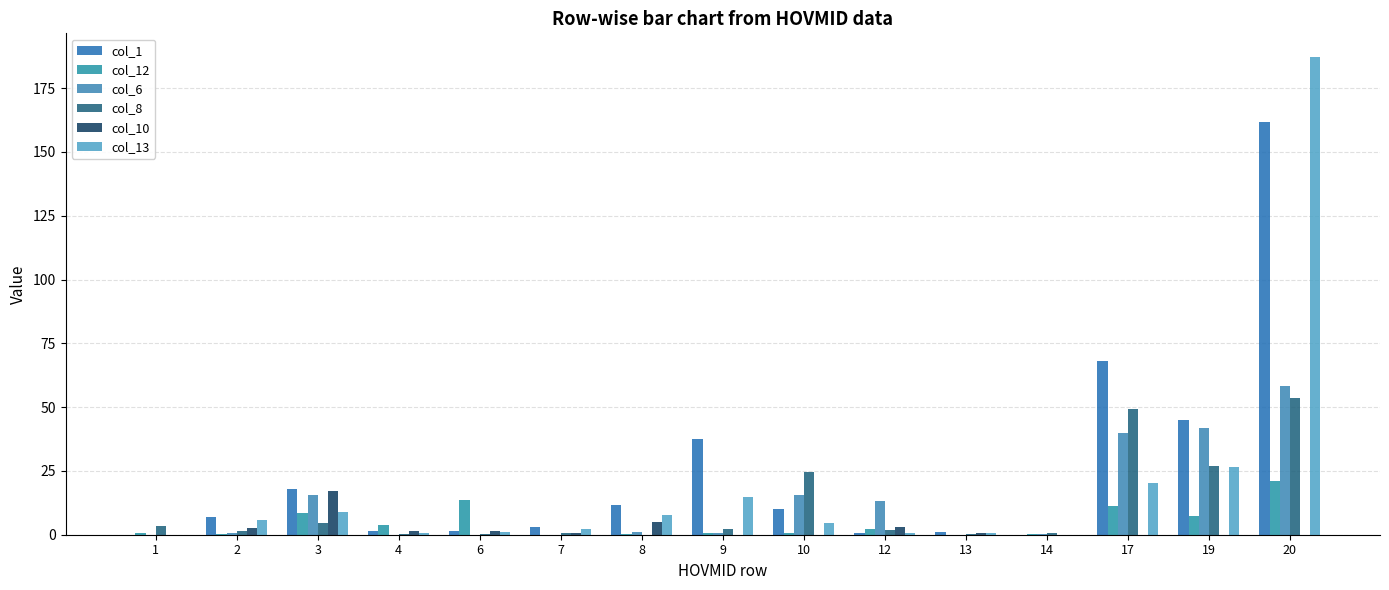

Reading left to right, extract all data points from this chart.

col_1: 0.0	7.1	18.0	1.5	1.4	3.2	11.6	37.7	9.9	0.6	0.9	0.0	68.1	44.8	161.8
col_12: 0.5	0.2	8.5	3.7	13.7	0.0	0.1	0.5	0.9	2.2	0.0	0.5	11.3	7.2	21.2
col_6: 0.1	0.8	15.4	0.0	0.0	0.0	1.0	0.5	15.4	13.3	0.0	0.2	39.9	41.6	58.1
col_8: 3.5	1.5	4.7	0.4	0.5	0.6	0.0	2.1	24.8	1.9	0.1	0.6	49.2	27.0	53.4
col_10: 0.0	2.8	17.2	1.4	1.6	0.8	5.0	0.0	0.0	2.9	0.8	0.0	0.0	0.0	0.0
col_13: 0.0	5.6	8.9	0.8	1.2	2.1	7.9	14.7	4.6	0.8	0.5	0.0	20.4	26.5	187.1